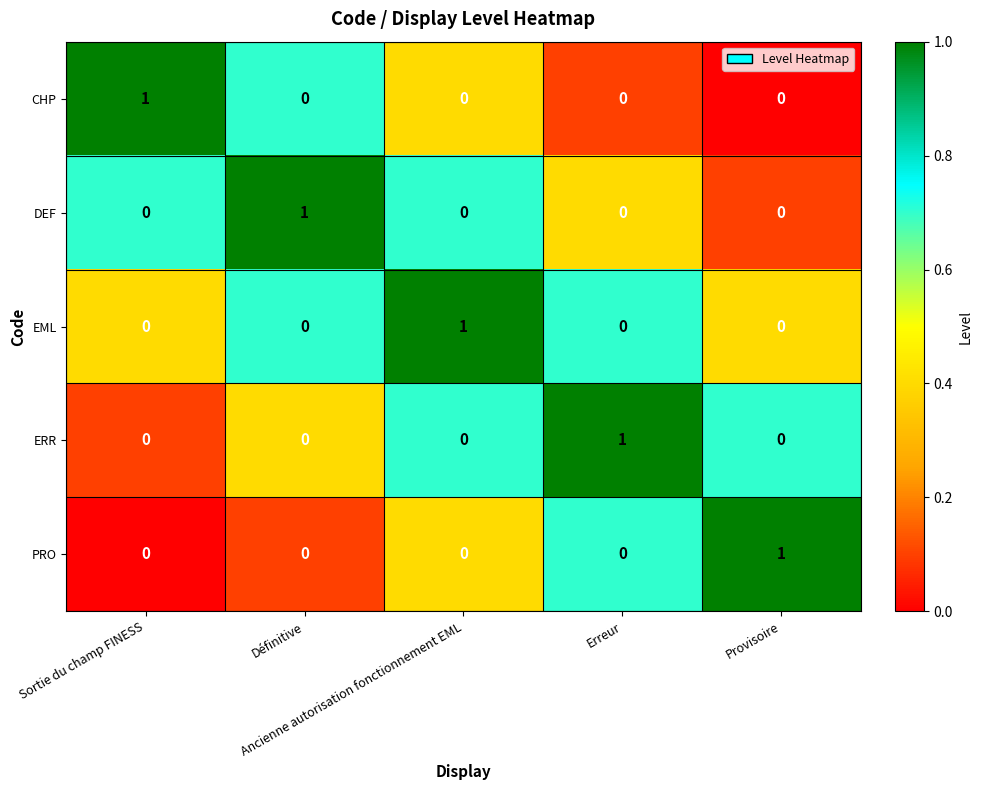

At how many categories does at least one series exceed 0?

5